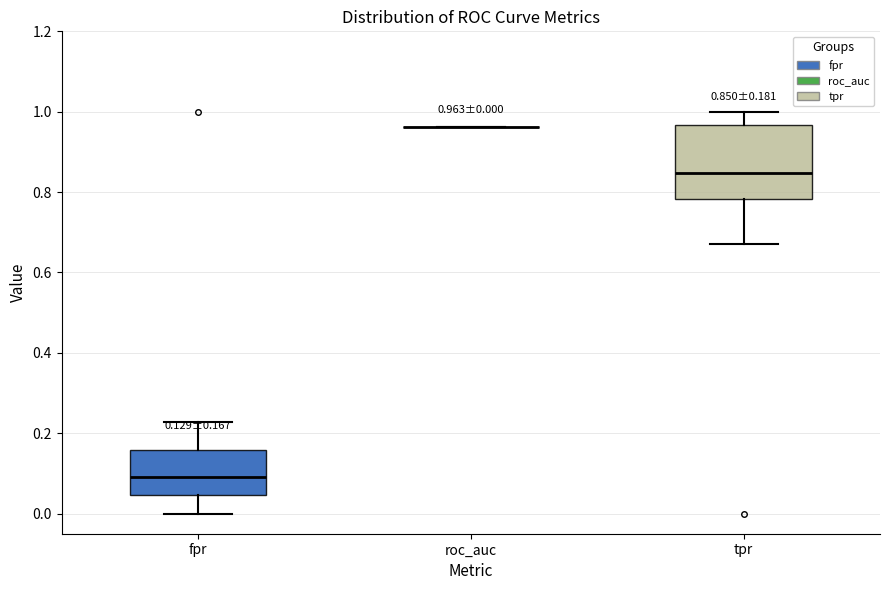

Comparing the boxes themselves (not the whiskers), which one is the tallest?

tpr